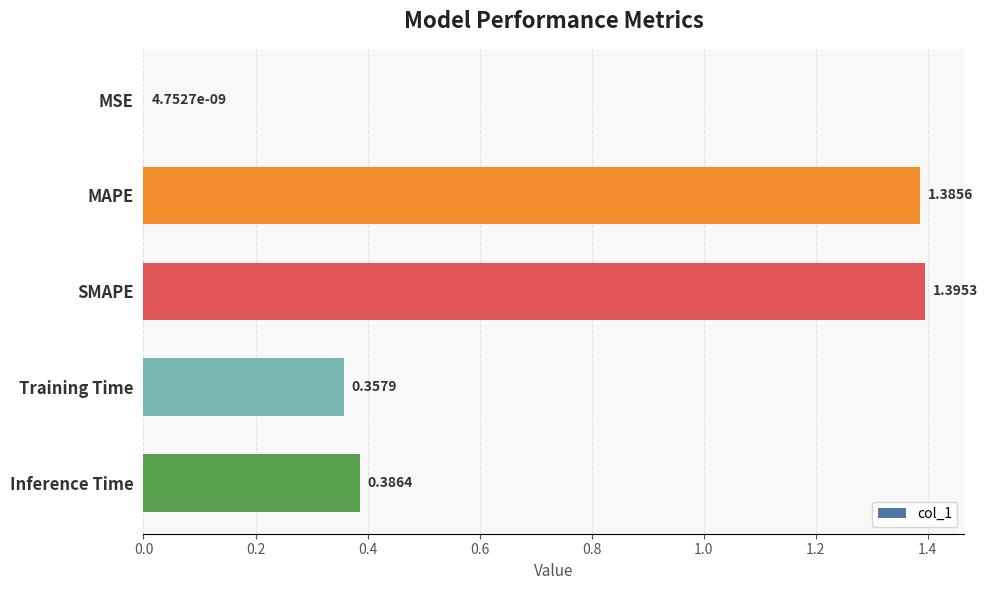

Where is the data nearest to the value 0?

MSE